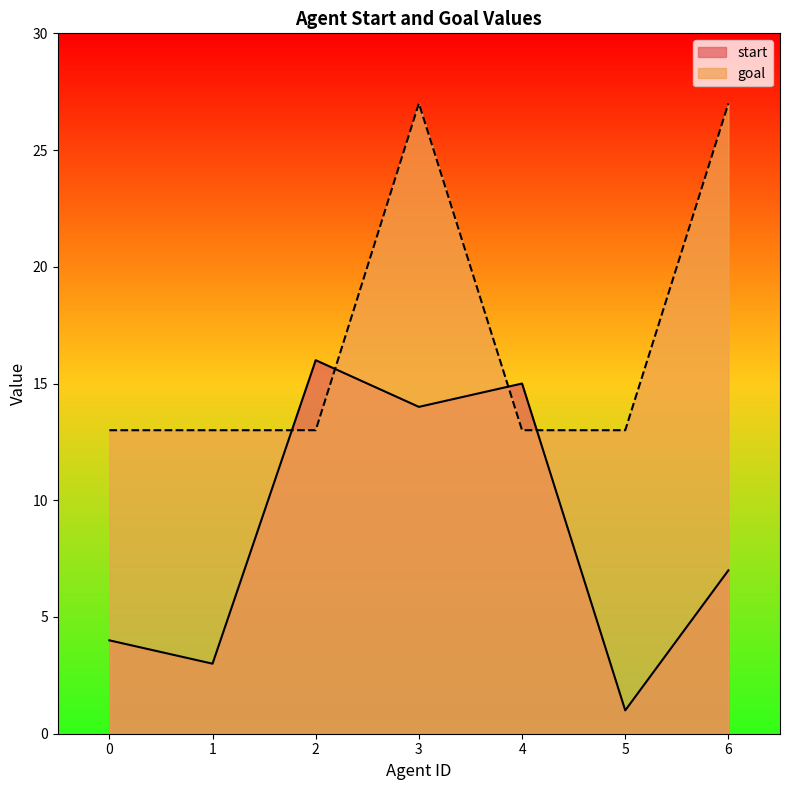

How many data points in start are above 7?

3